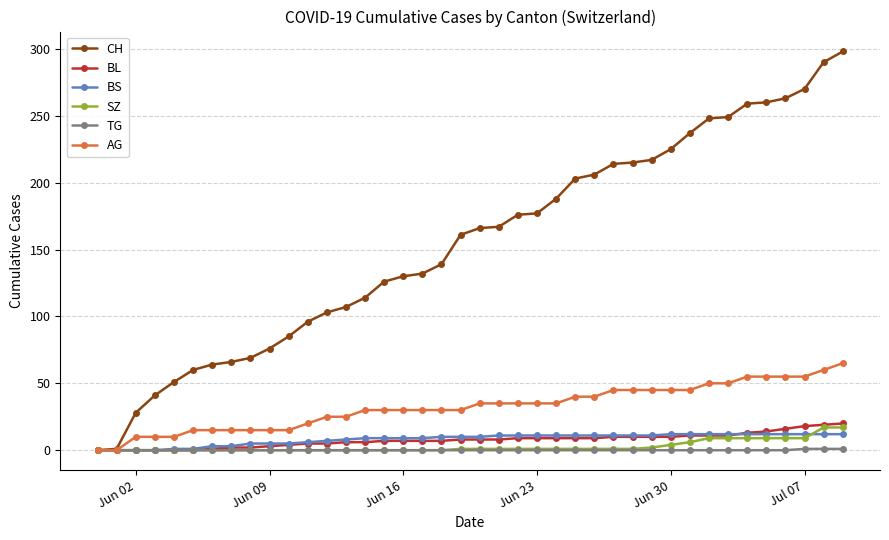

Which series has the largest total across all categories?

CH